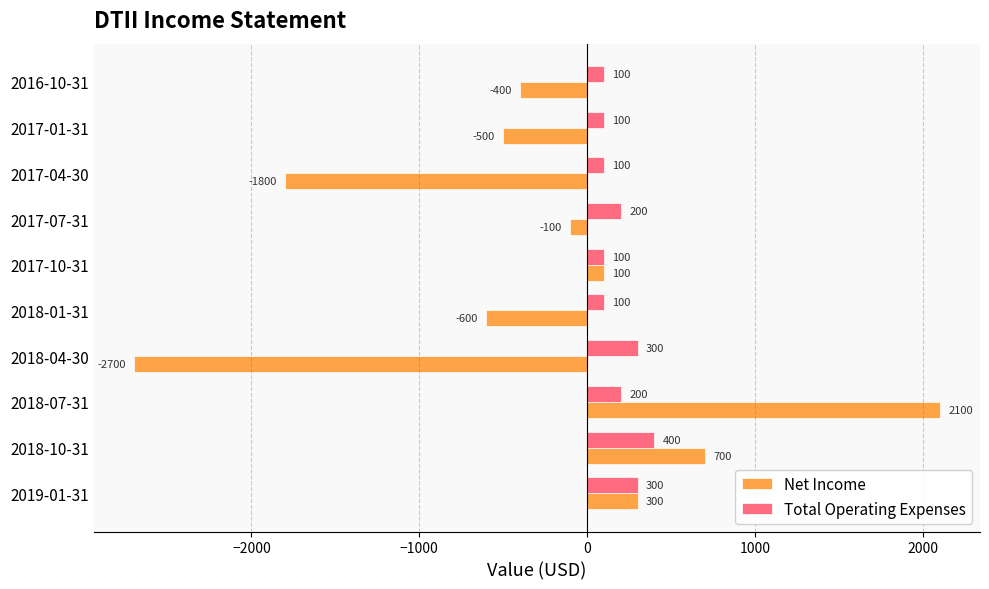

Which series changed the most between 2018-10-31 and 2016-10-31?

Net Income